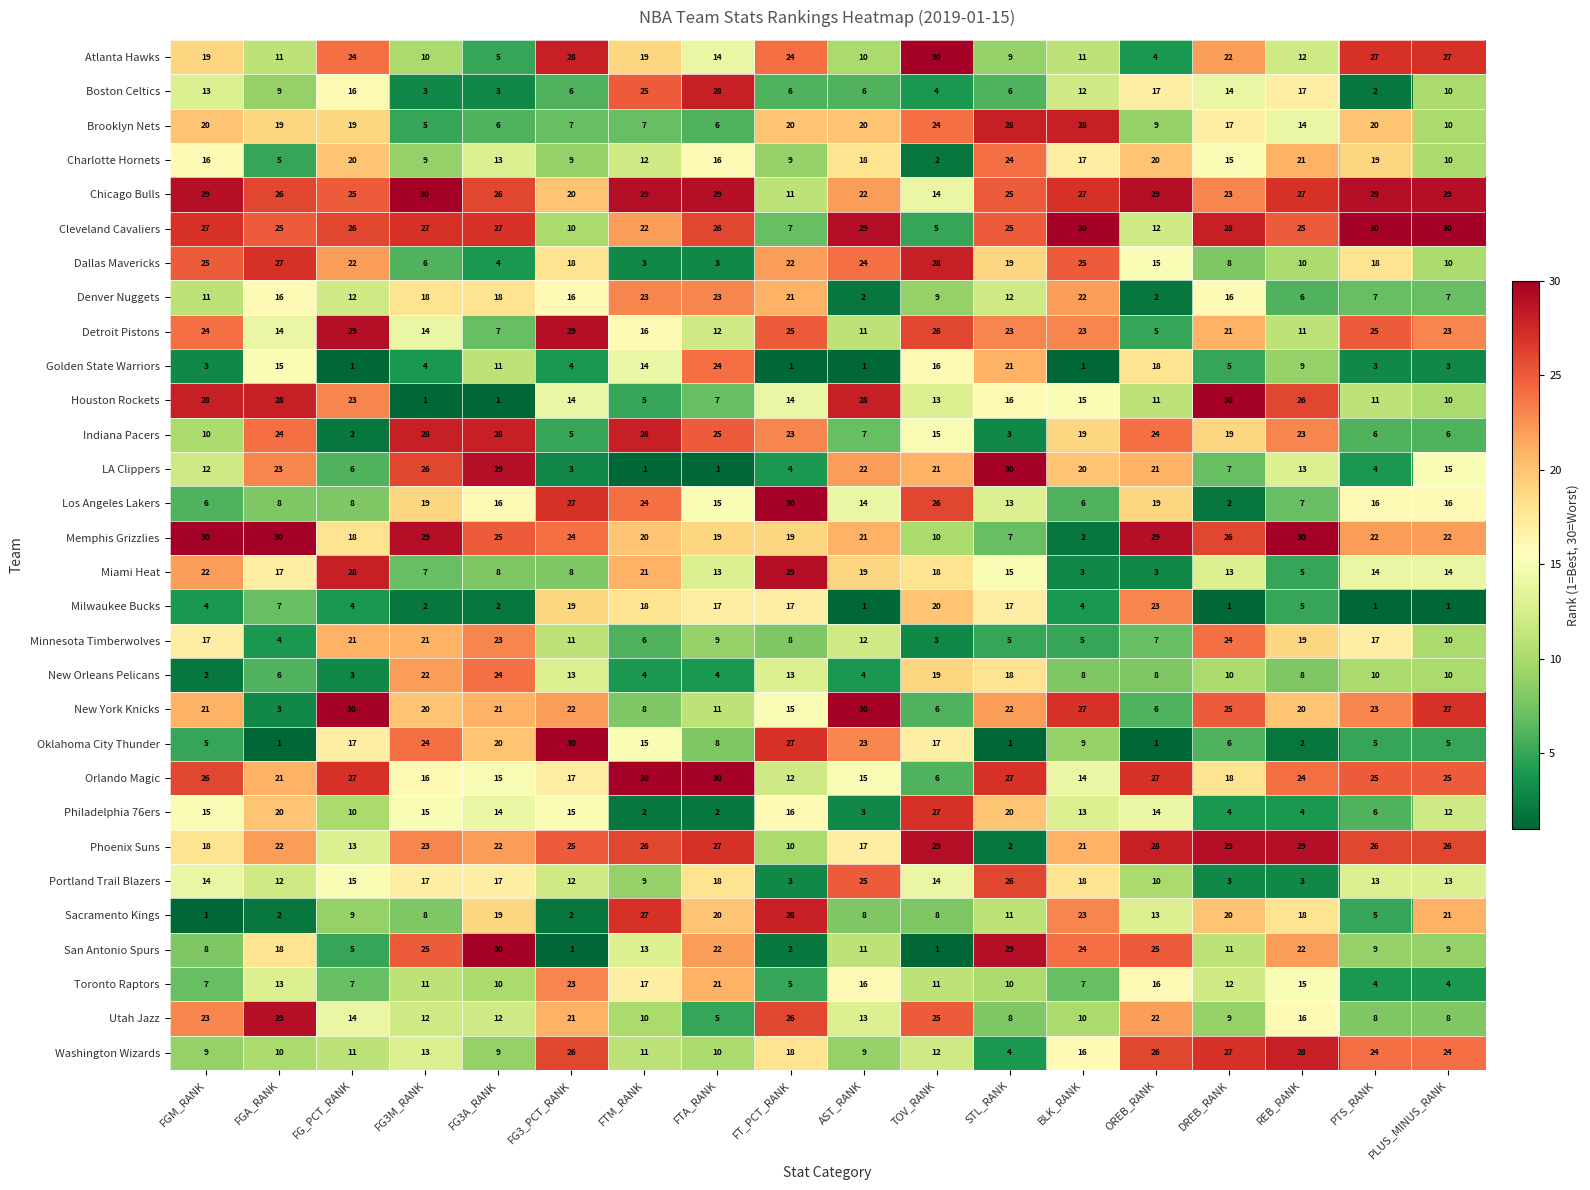

How many series are shown in this chart?

30